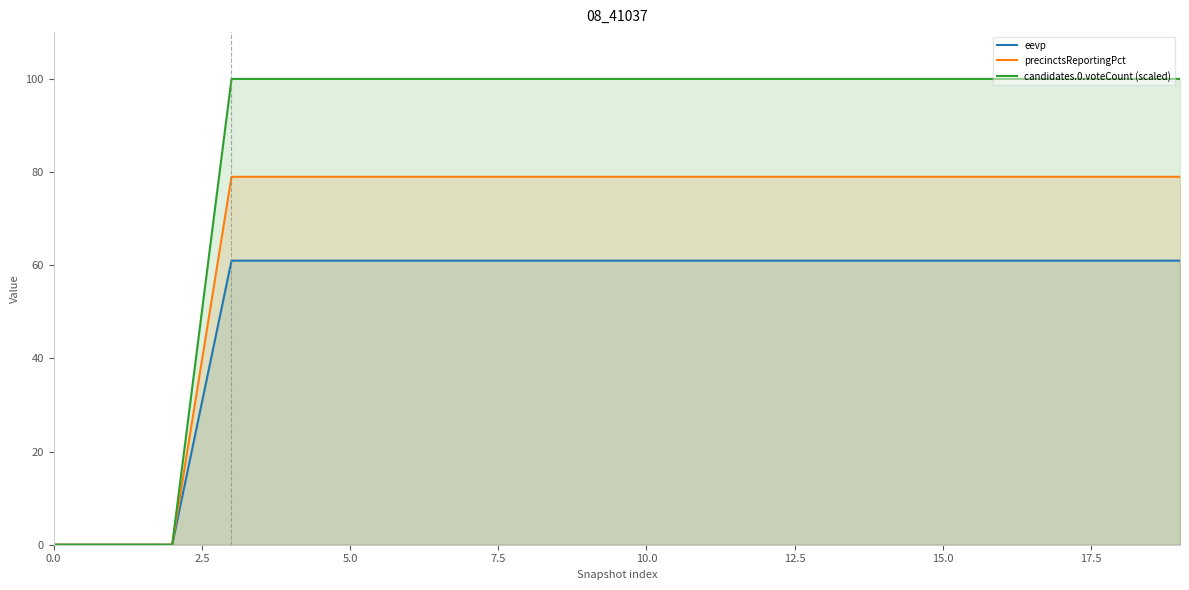

List the series in order of their peak value, lowest first.

eevp, precinctsReportingPct, candidates.0.voteCount (scaled)